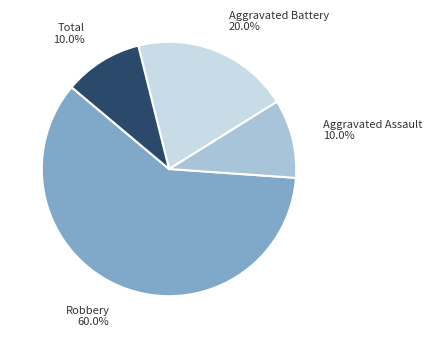

To the nearest percent, what is the combined percentage of Robbery and Aggravated Battery?

80%